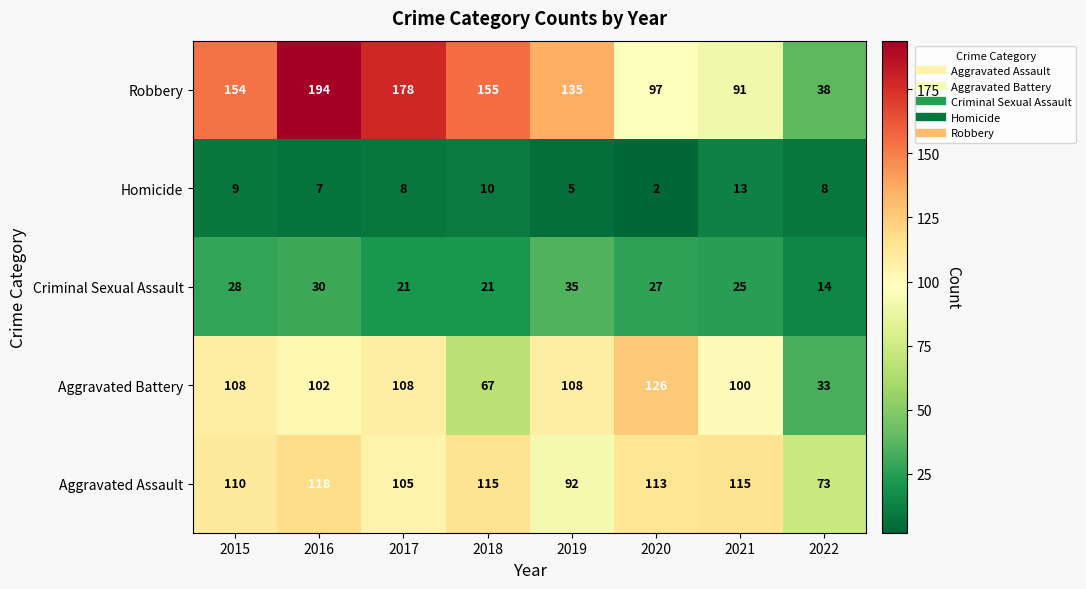

What value does the Homicide series have at 2022?

8